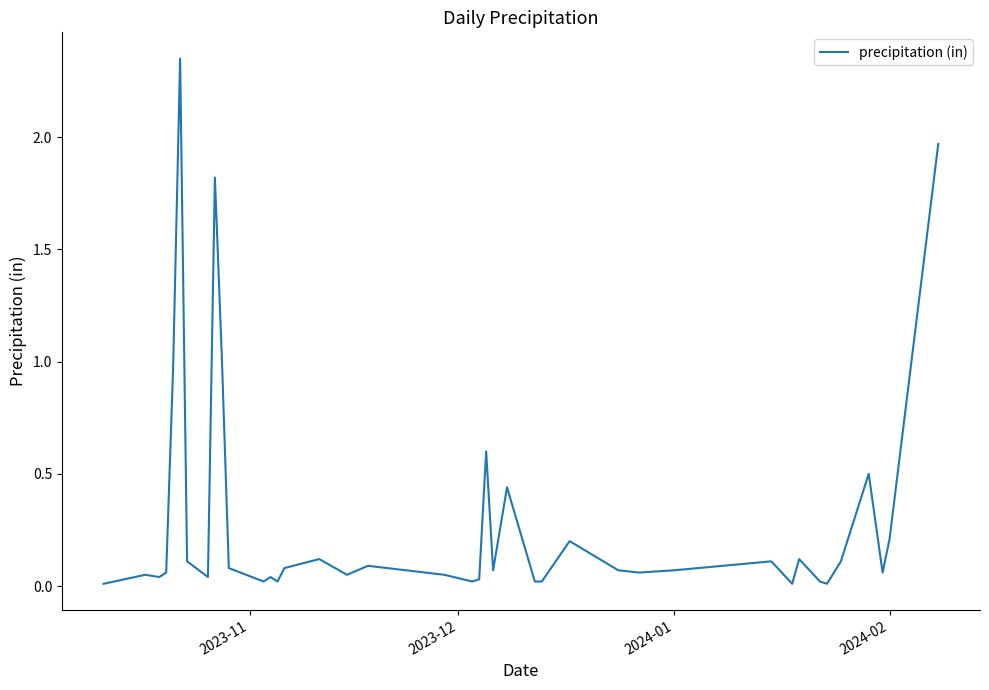

What is the sum of all values?

11.8